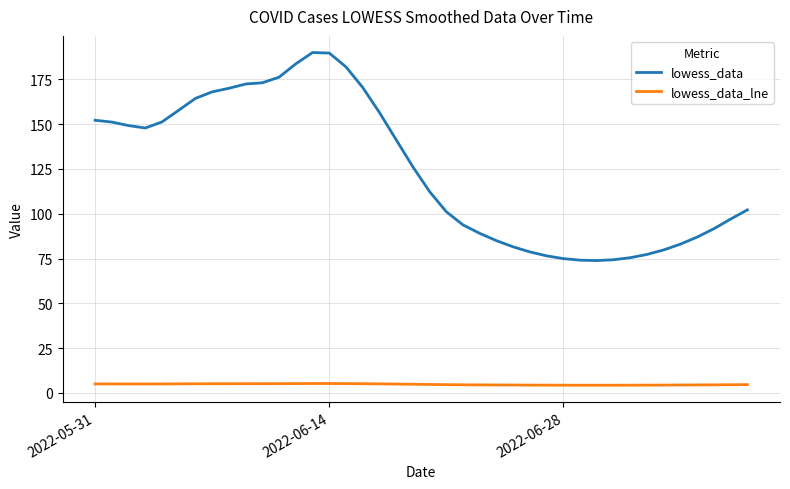

What are all the series names shown in the legend?

lowess_data, lowess_data_lne